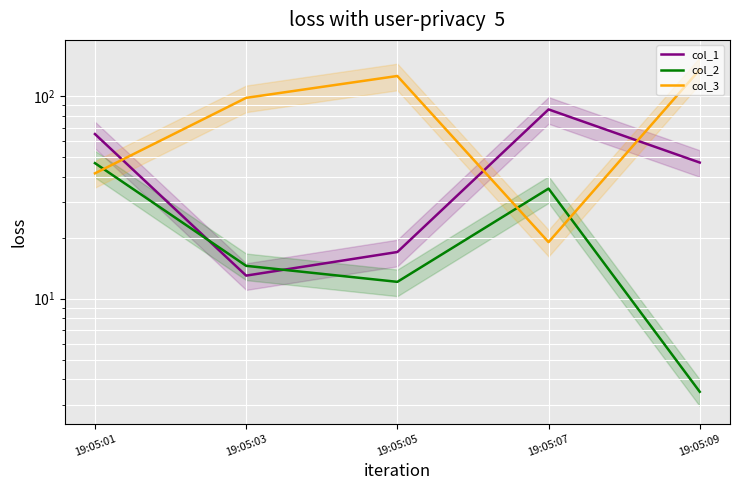

What is the approximate value of col_3 at 19:05:05?

125.8